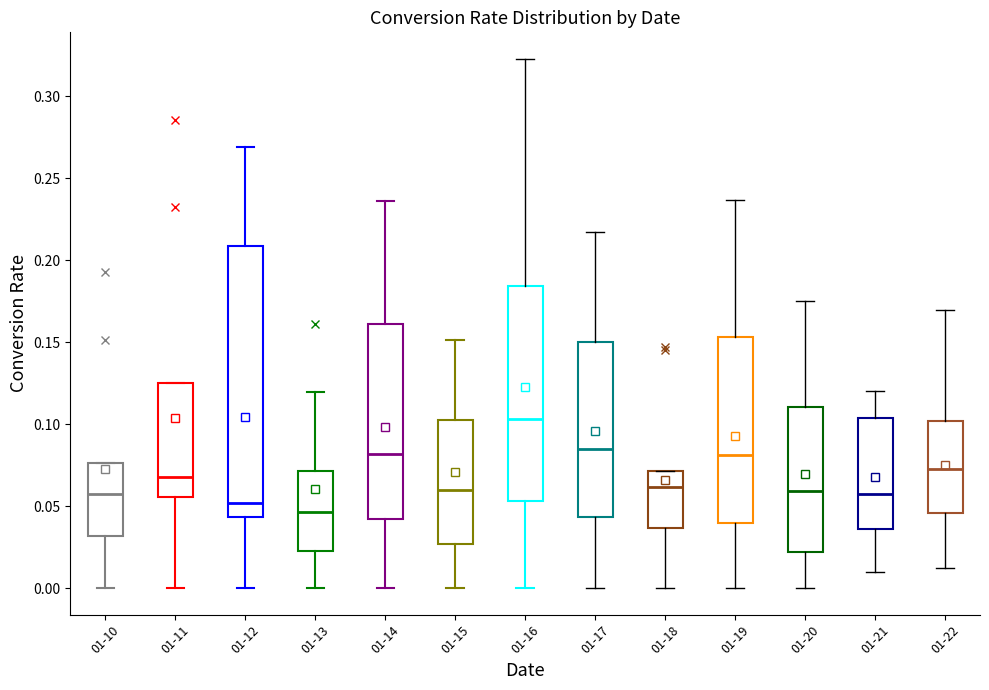

Where is the lower edge of the box for 01-19 on the y-axis? The values are not printed on the chart, so give them approximately, as read against the axis.

0.040